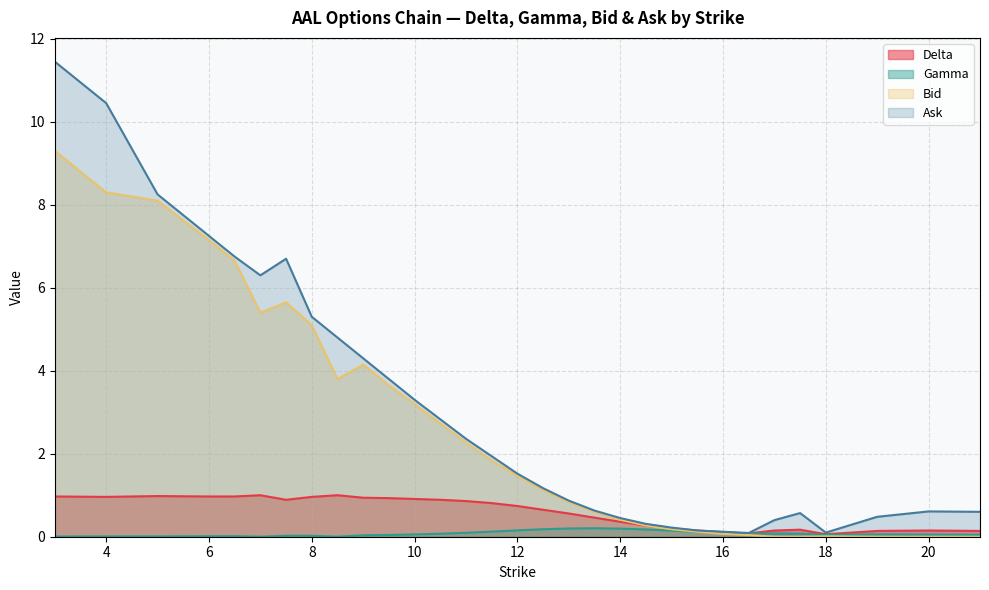

What are all the series names shown in the legend?

Delta, Gamma, Bid, Ask